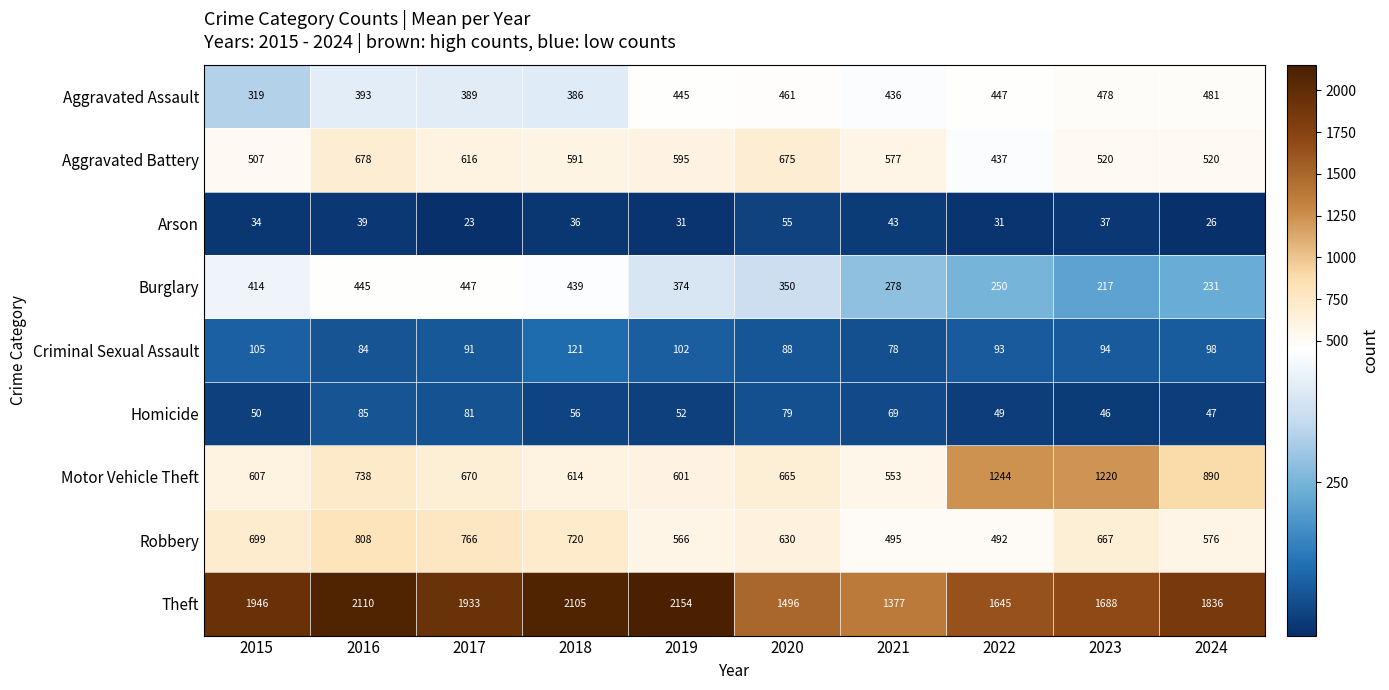

What is the greatest value displayed?

2154